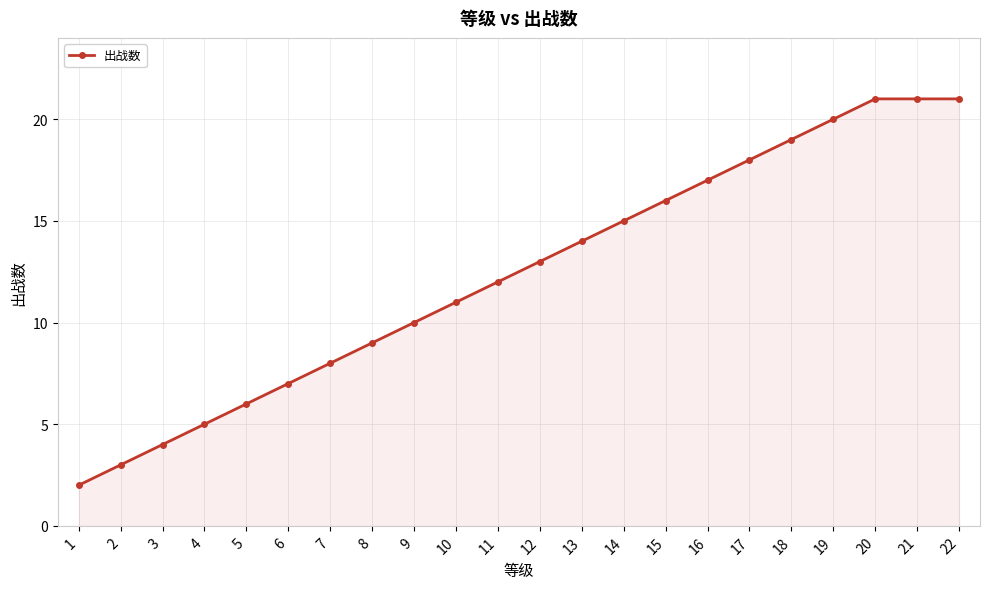

How many data points does each series have?

22